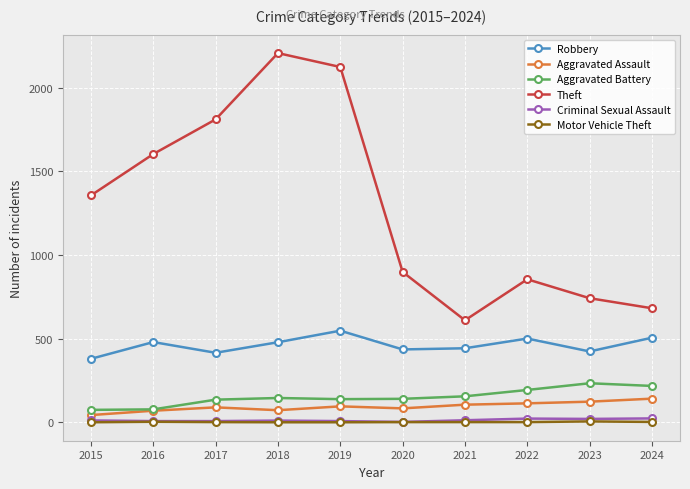

At how many categories does at least one series exceed 1183?

5